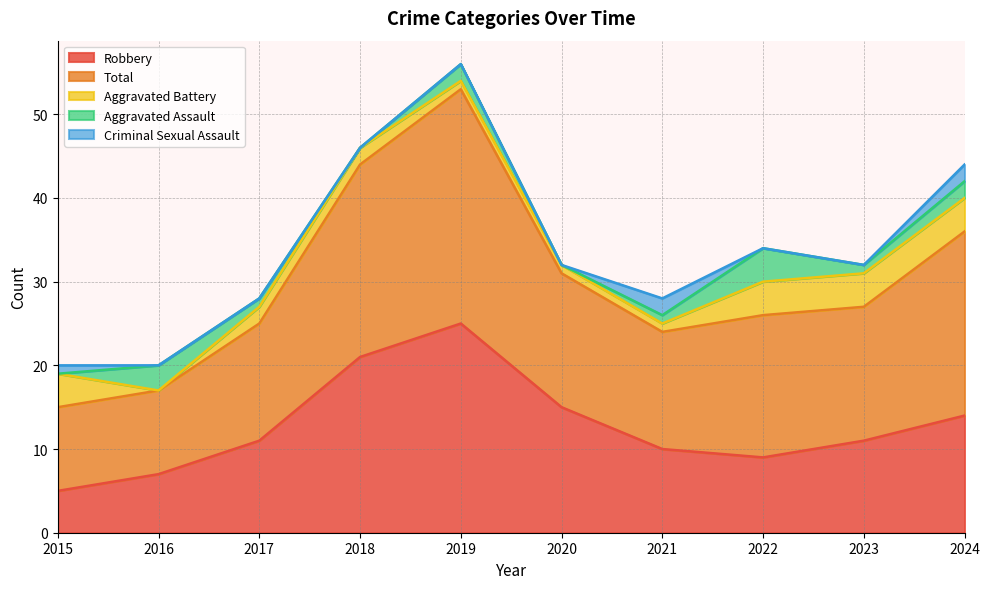

Where is the first local minimum for Aggravated Battery?

2016